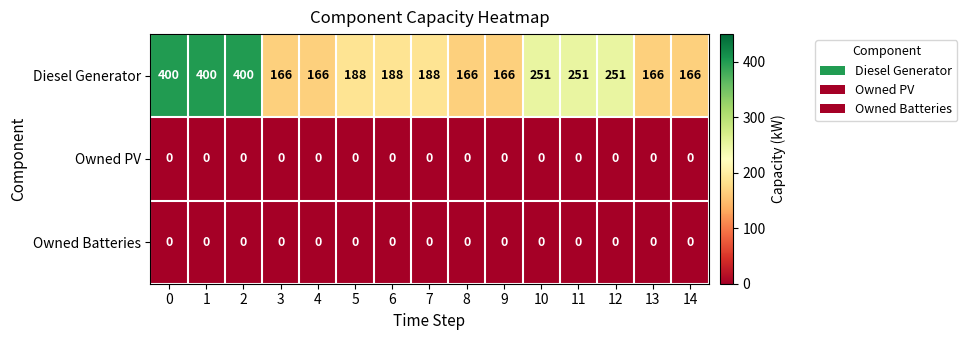

True or false: Diesel Generator has a value of 143 at 10.

False